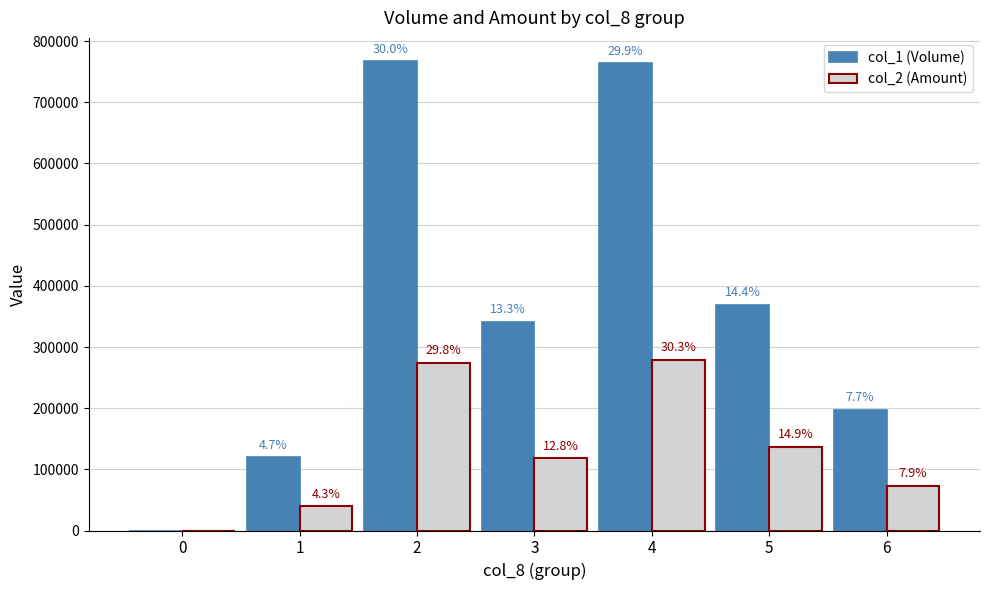

Does the chart contain stacked bars?

No